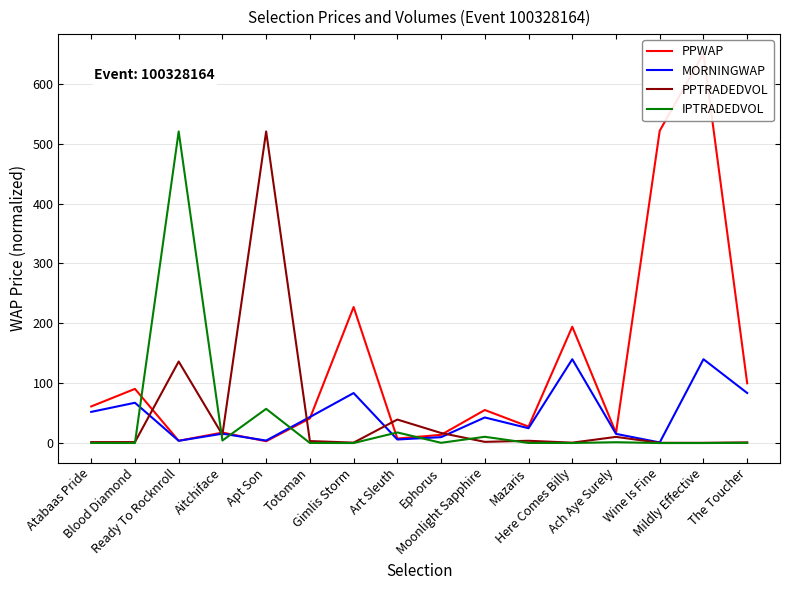

Between Ready To Rocknroll and Art Sleuth, which series saw the biggest shift?

IPTRADEDVOL